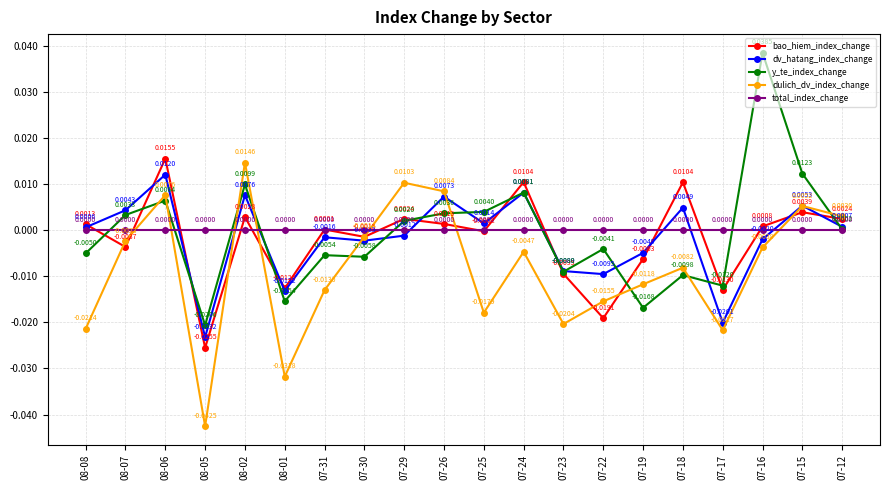

What are all the series names shown in the legend?

bao_hiem_index_change, dv_hatang_index_change, y_te_index_change, dulich_dv_index_change, total_index_change